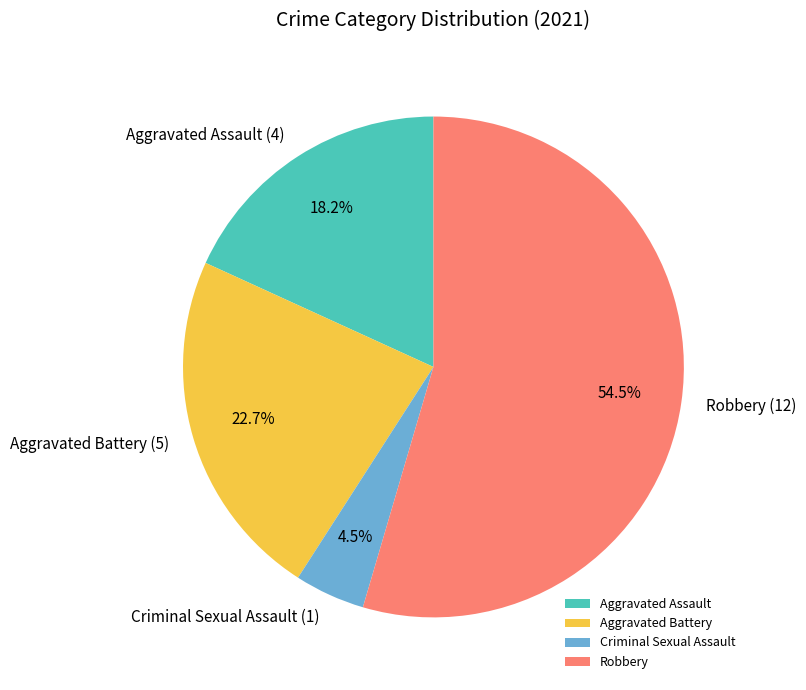

To the nearest percent, what is the difference between the Aggravated Assault and Robbery slice percentages?

36%